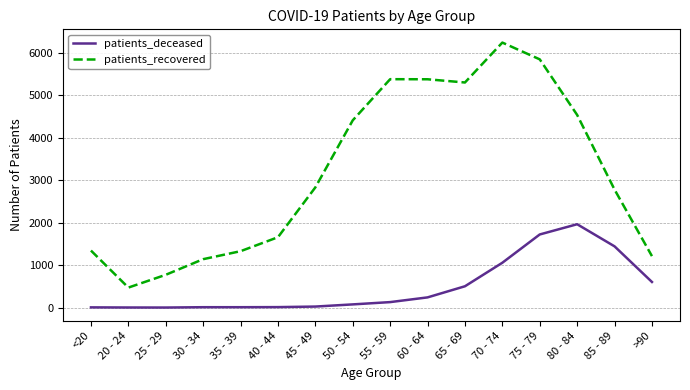

List the series in order of their overall mean, lowest first.

patients_deceased, patients_recovered